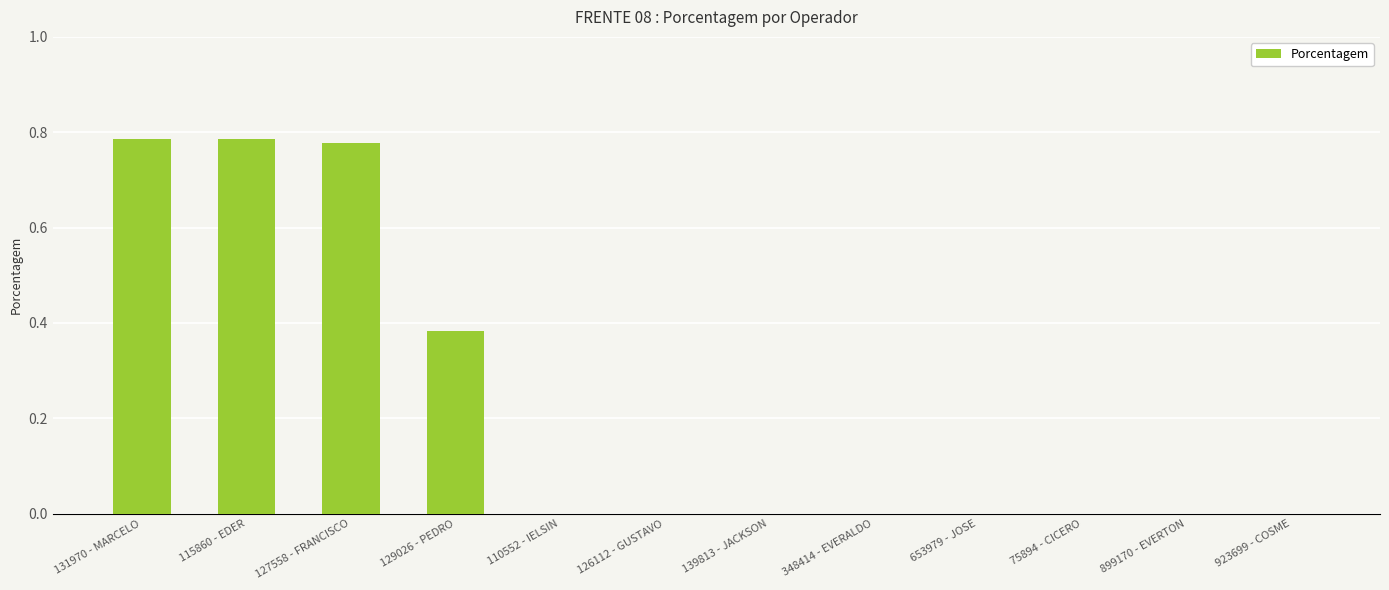

What is the change in value from 127558 - FRANCISCO to 139813 - JACKSON?

-0.8